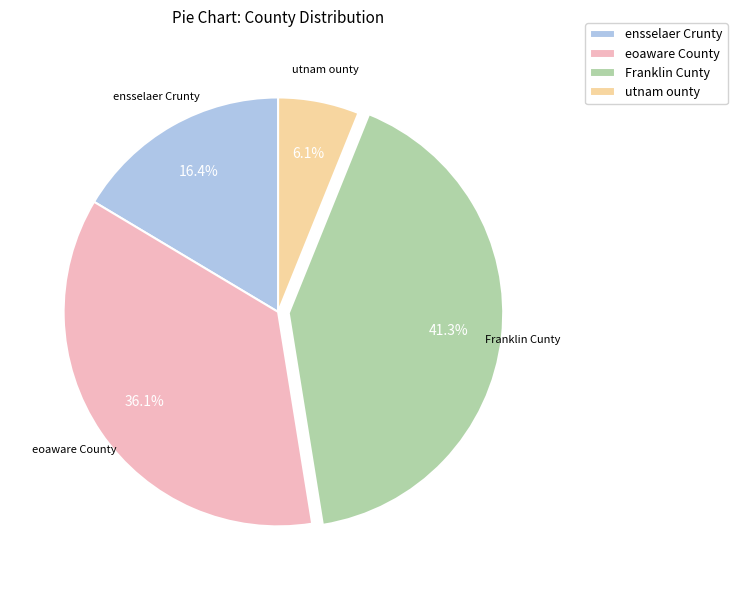

Is it true that utnam ounty is 6% of the pie?

True